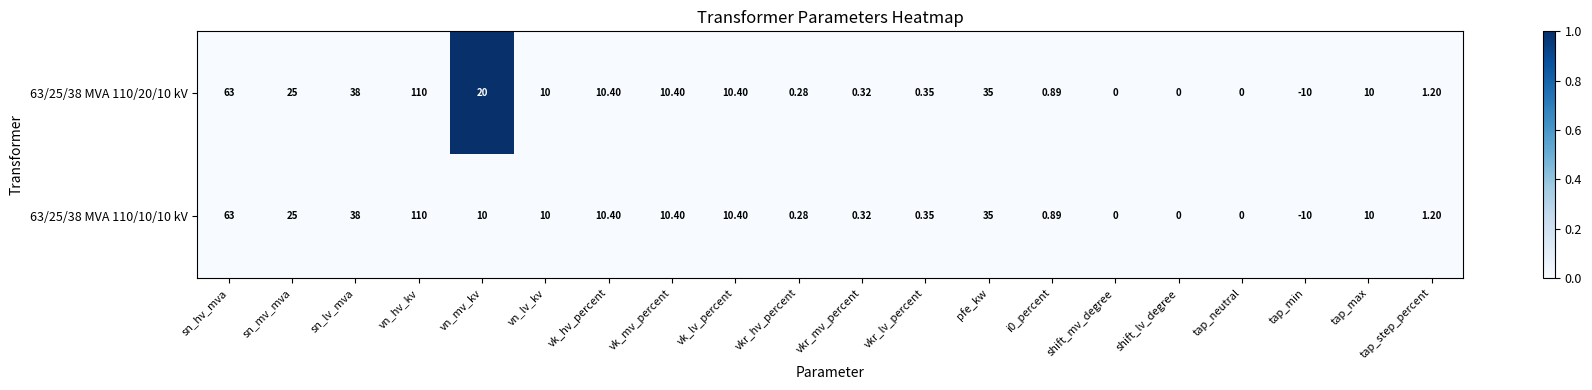

Which series has the largest total across all categories?

63/25/38 MVA 110/20/10 kV